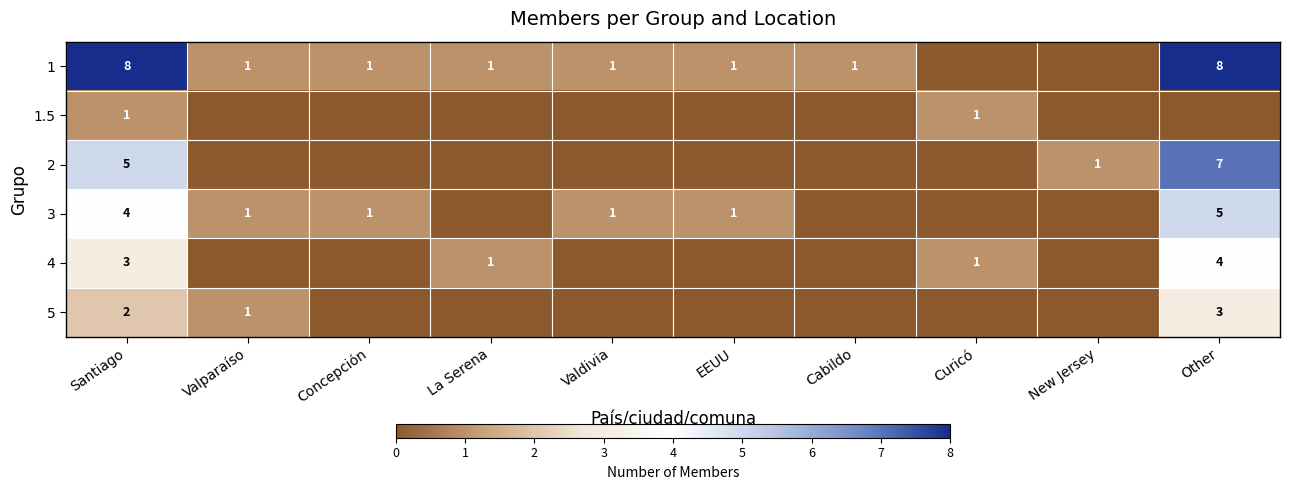

Is it true that 1 equals 0 at Valdivia?

False